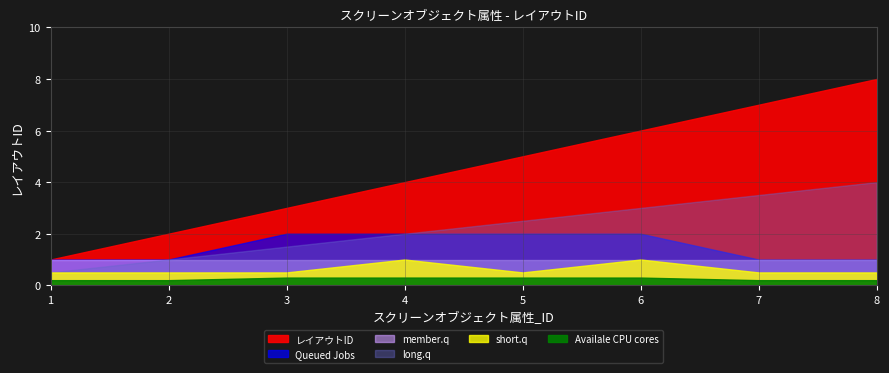

The chart shows a value of 5 at 5. True or false?

True